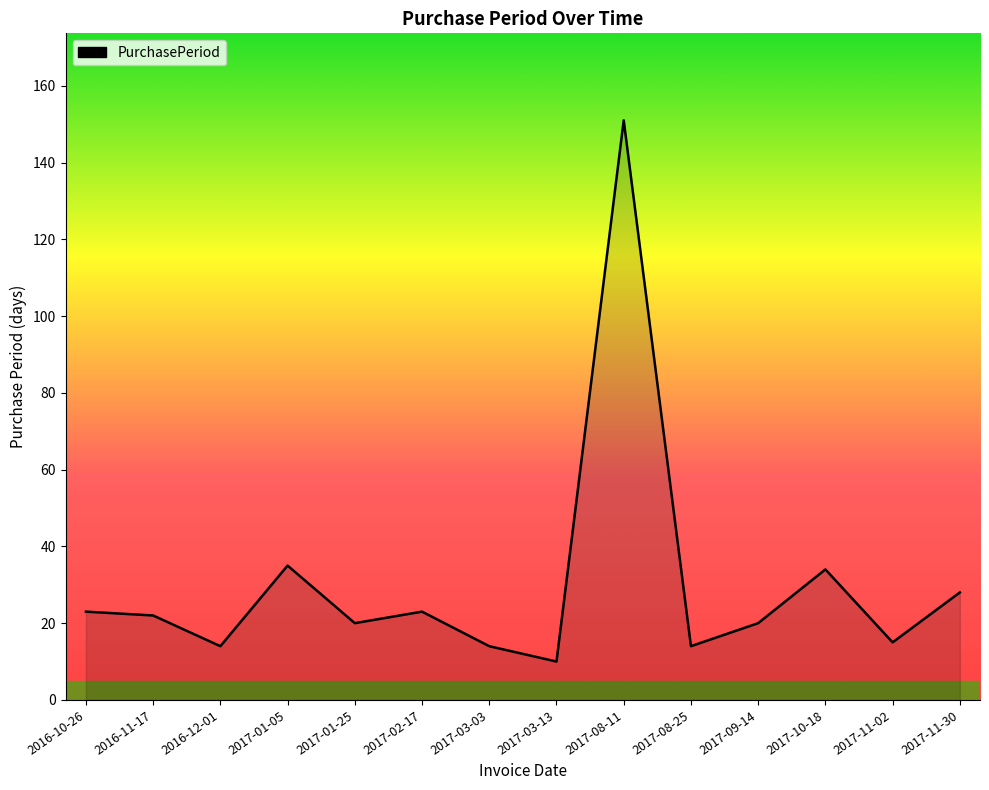

Reading right to left, what are all the values shown in this chart?

2017-11-30=28	2017-11-02=15	2017-10-18=34	2017-09-14=20	2017-08-25=14	2017-08-11=151	2017-03-13=10	2017-03-03=14	2017-02-17=23	2017-01-25=20	2017-01-05=35	2016-12-01=14	2016-11-17=22	2016-10-26=23